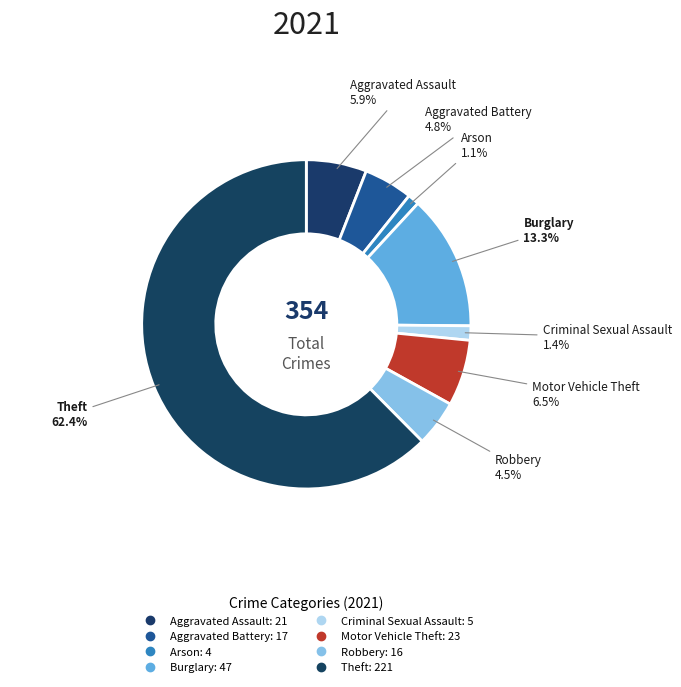

Count the number of slices in the pie.

8